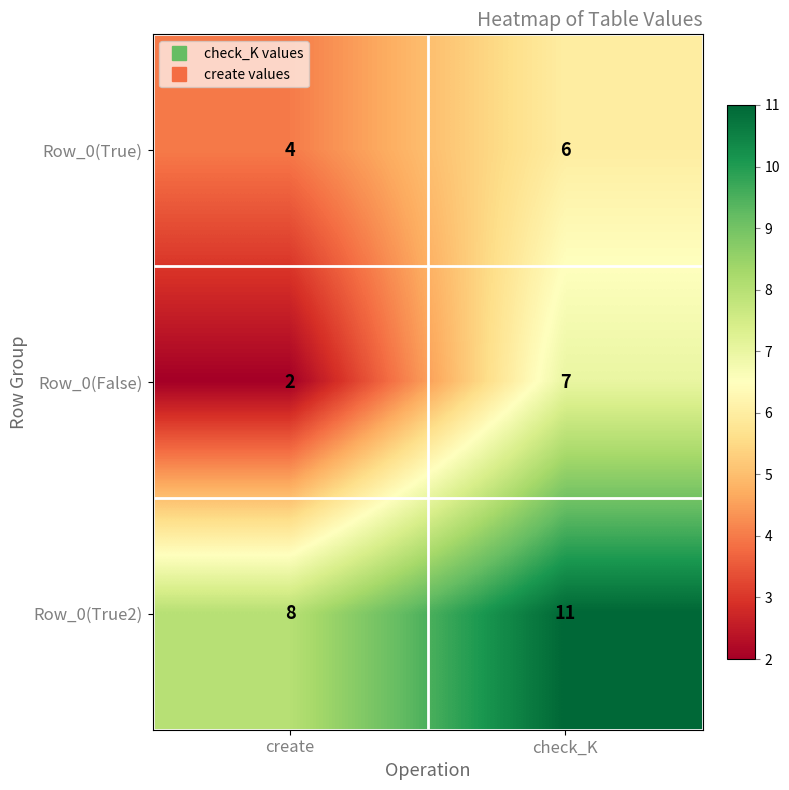

At which category is the sum across all series the highest?

check_K